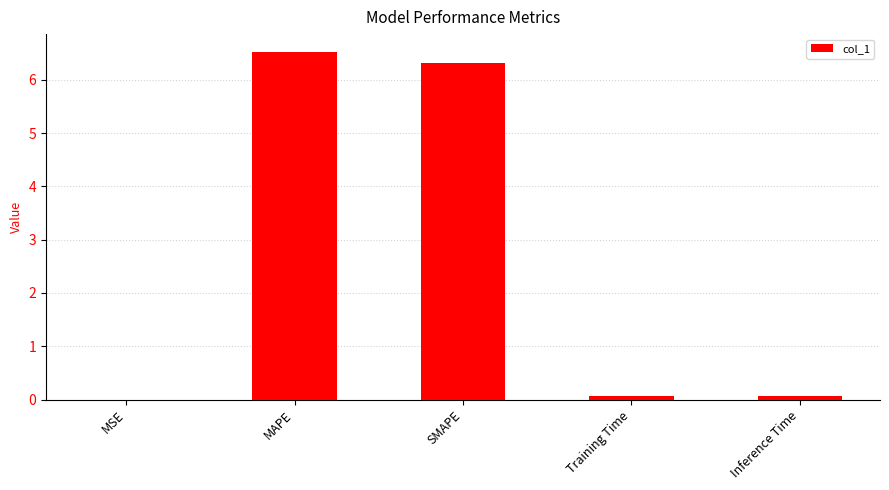

Between Inference Time and SMAPE, which is larger?

SMAPE